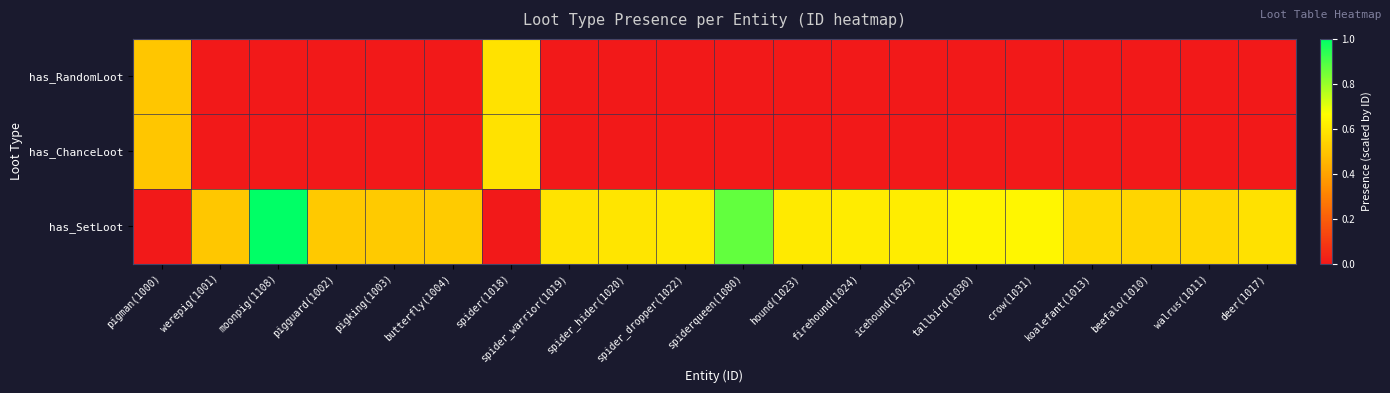

Which series has the largest total across all categories?

has_SetLoot